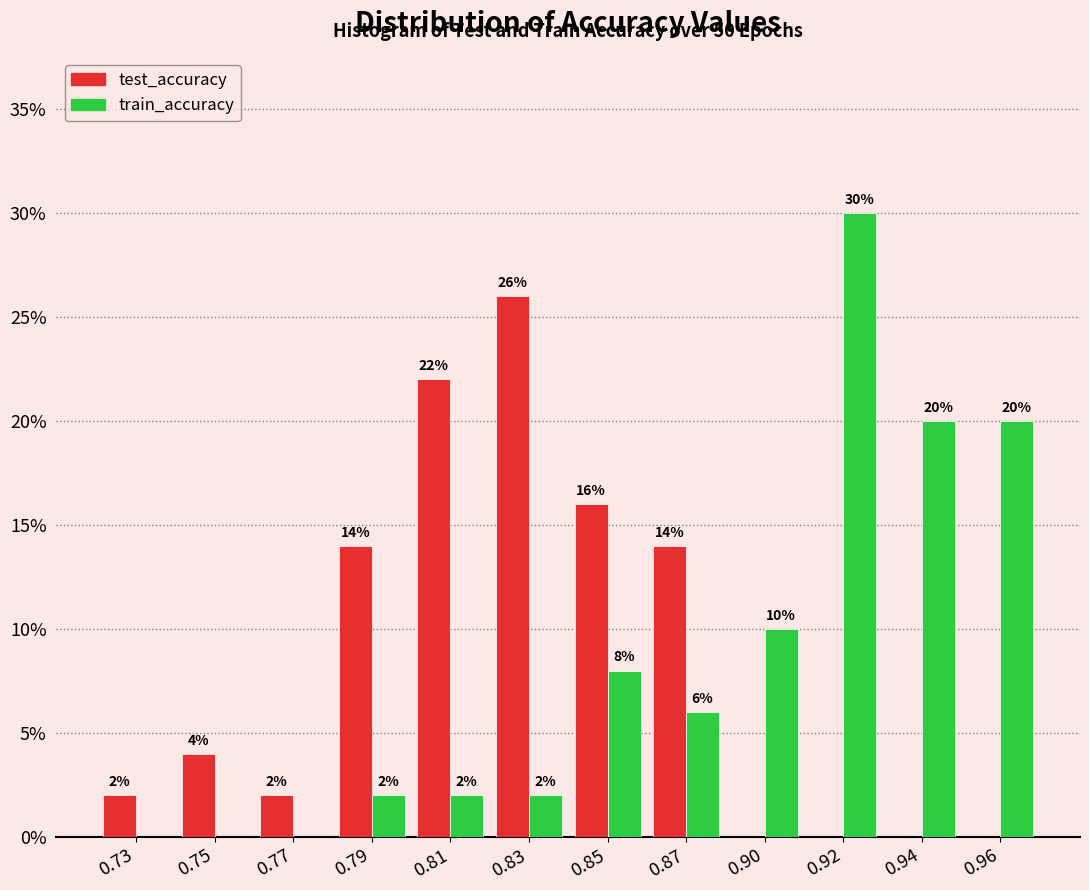

Reading left to right, extract all data points from this chart.

test_accuracy: 0.73=2.0	0.75=4.0	0.77=2.0	0.79=14.0	0.81=22.0	0.83=26.0	0.85=16.0	0.87=14.0	0.90=0.0	0.92=0.0	0.94=0.0	0.96=0.0
train_accuracy: 0.73=0.0	0.75=0.0	0.77=0.0	0.79=2.0	0.81=2.0	0.83=2.0	0.85=8.0	0.87=6.0	0.90=10.0	0.92=30.0	0.94=20.0	0.96=20.0